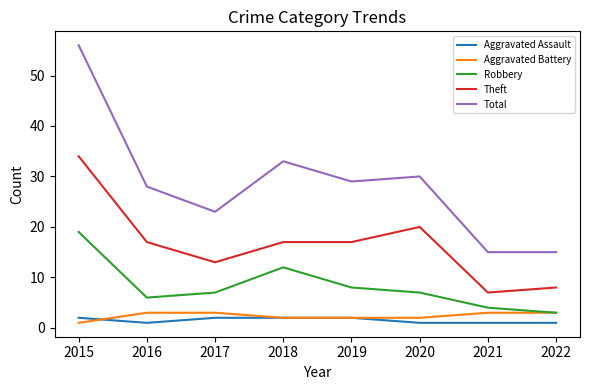

True or false: Total and Theft cross at least once.

False